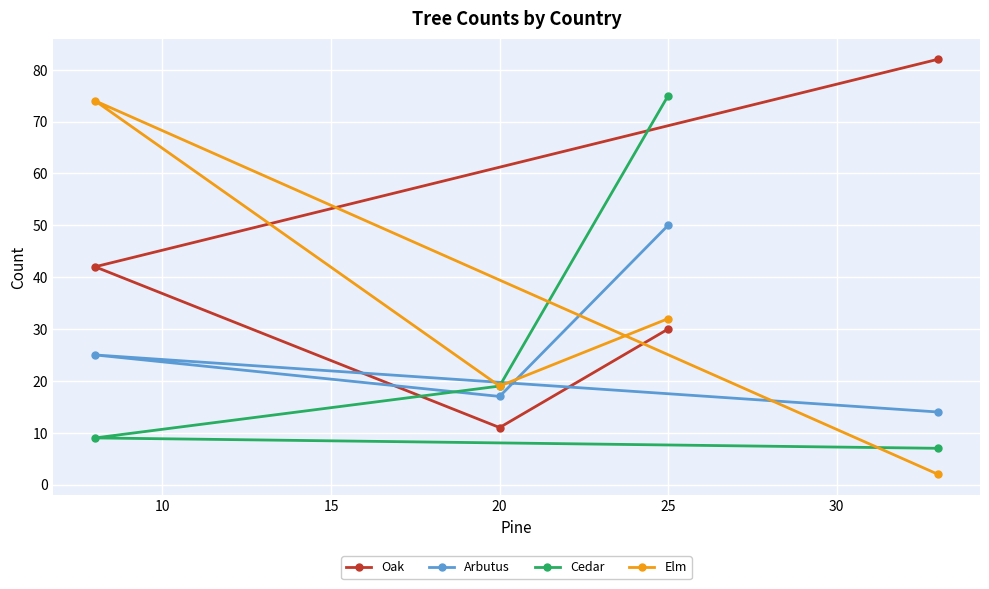

True or false: Arbutus has a value of 50 at 25.

True